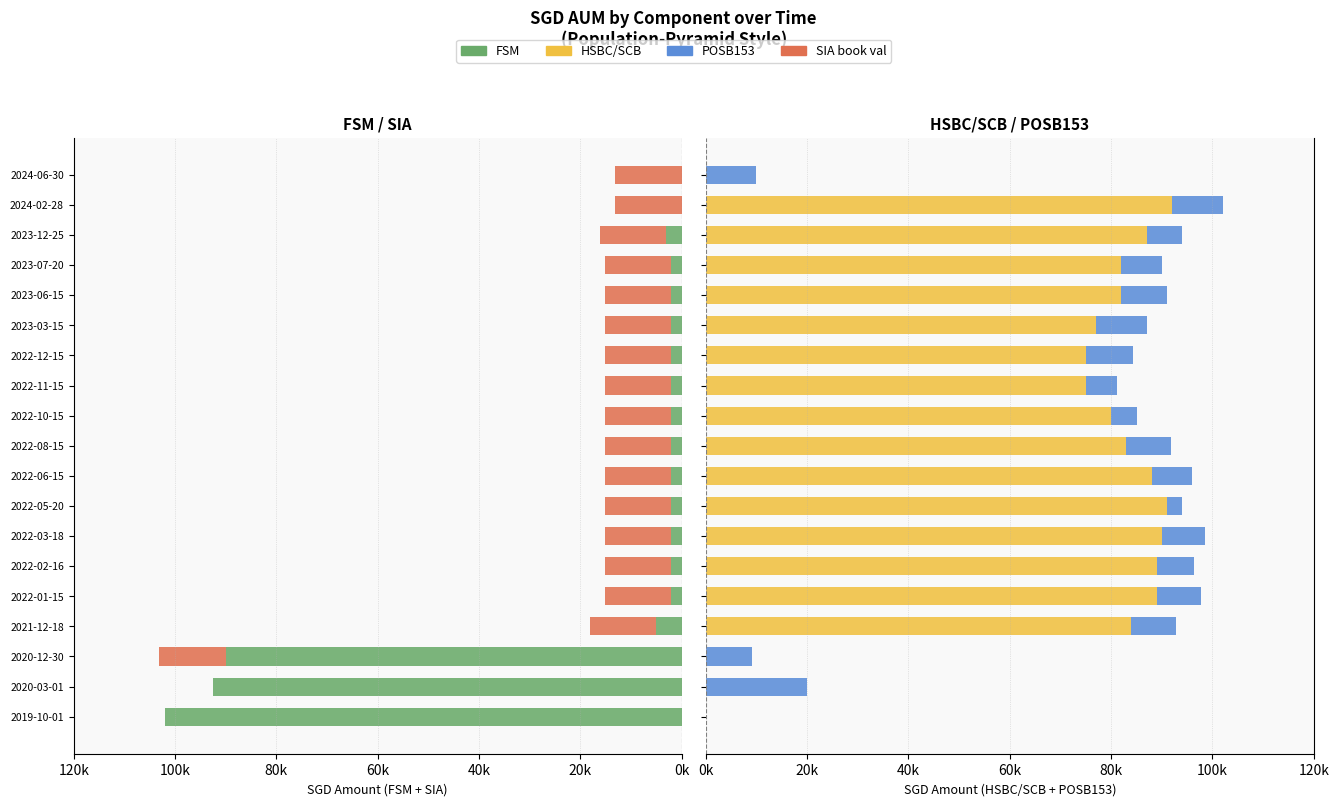

Reading left to right, what are all the values shown in this chart?

FSM: -102000.0	-92574.0	-90000.0	-5000.0	-2000.0	-2000.0	-2000.0	-2000.0	-2000.0	-2000.0	-2000.0	-2000.0	-2000.0	-2000.0	-2000.0	-2000.0	-3000.0	0.0	0.0
SIA book val: 0.0	0.0	-13108.5	-13108.5	-13108.5	-13108.5	-13108.5	-13108.5	-13108.5	-13108.5	-13108.5	-13108.5	-13108.5	-13108.5	-13108.5	-13108.5	-13108.5	-13108.5	-13108.5
HSBC/SCB: 0.0	0.0	0.0	84000.0	89000.0	89000.0	90000.0	91000.0	88000.0	83000.0	80000.0	75000.0	75000.0	77000.0	82000.0	82000.0	87000.0	92000.0	0.0
POSB153: 0.0	20000.0	9117.0	8848.0	8672.0	7372.0	8462.0	3067.0	7877.0	8751.0	5099.0	6195.0	9251.0	10000.0	9000.0	8000.0	7000.0	10000.0	9897.0